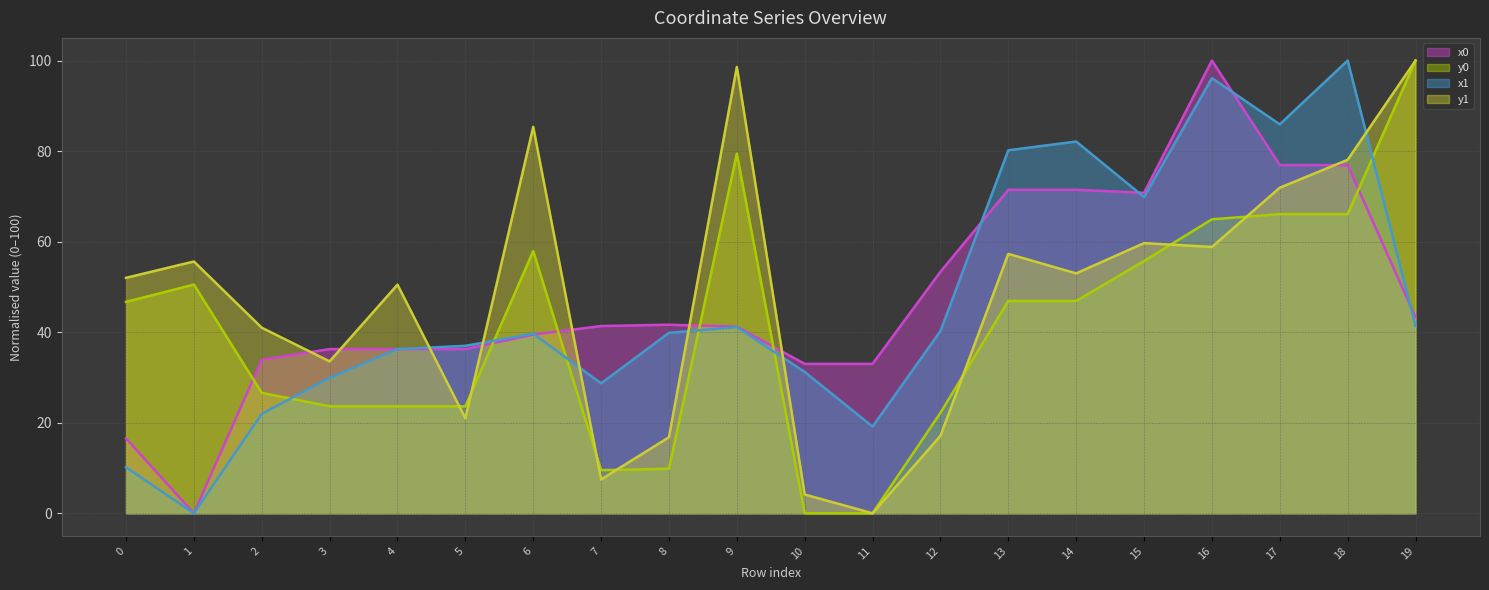

List the series in order of their peak value, highest first.

x0, y0, x1, y1